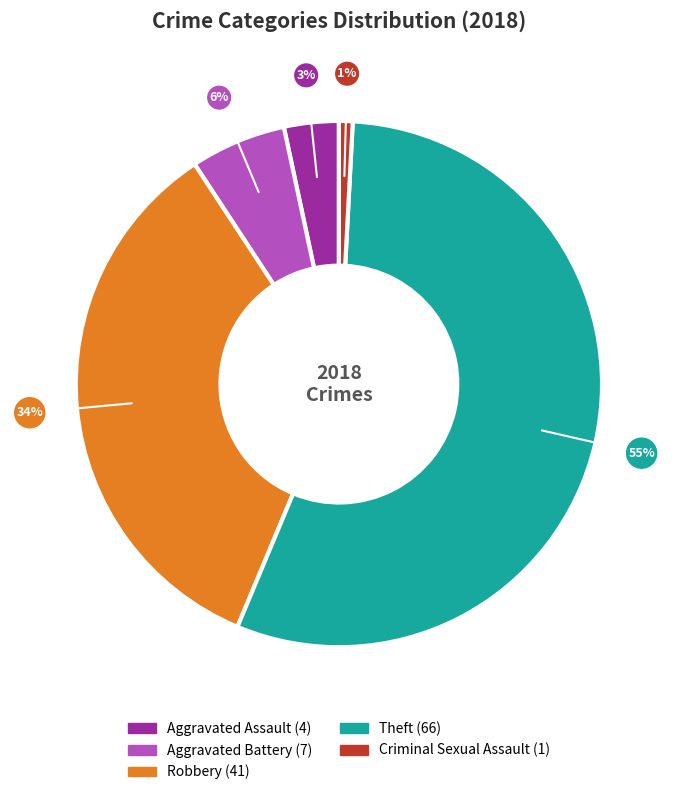

How many slices are in this pie chart?

5